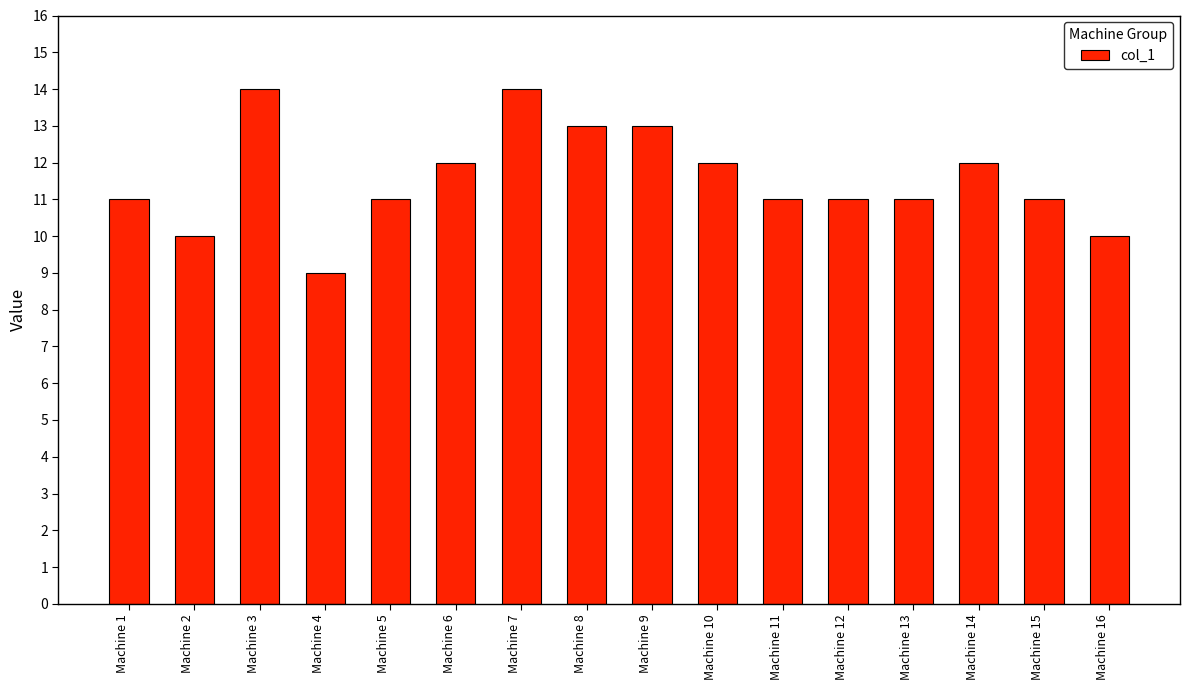

Reading left to right, extract all data points from this chart.

11	10	14	9	11	12	14	13	13	12	11	11	11	12	11	10